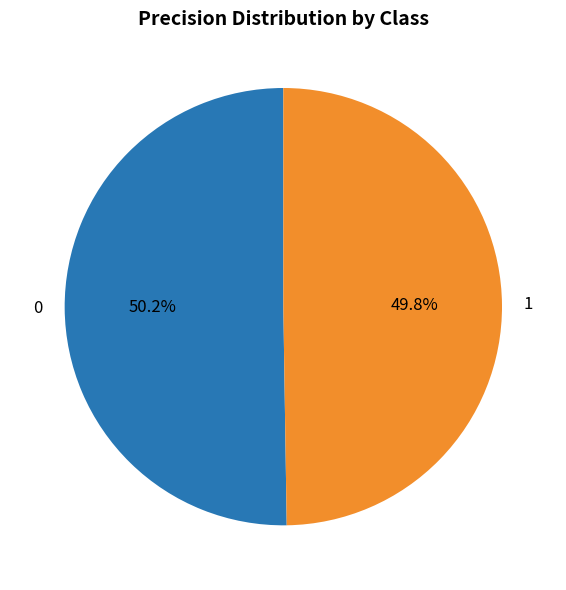

The 0 slice represents 58% of the pie. True or false?

False